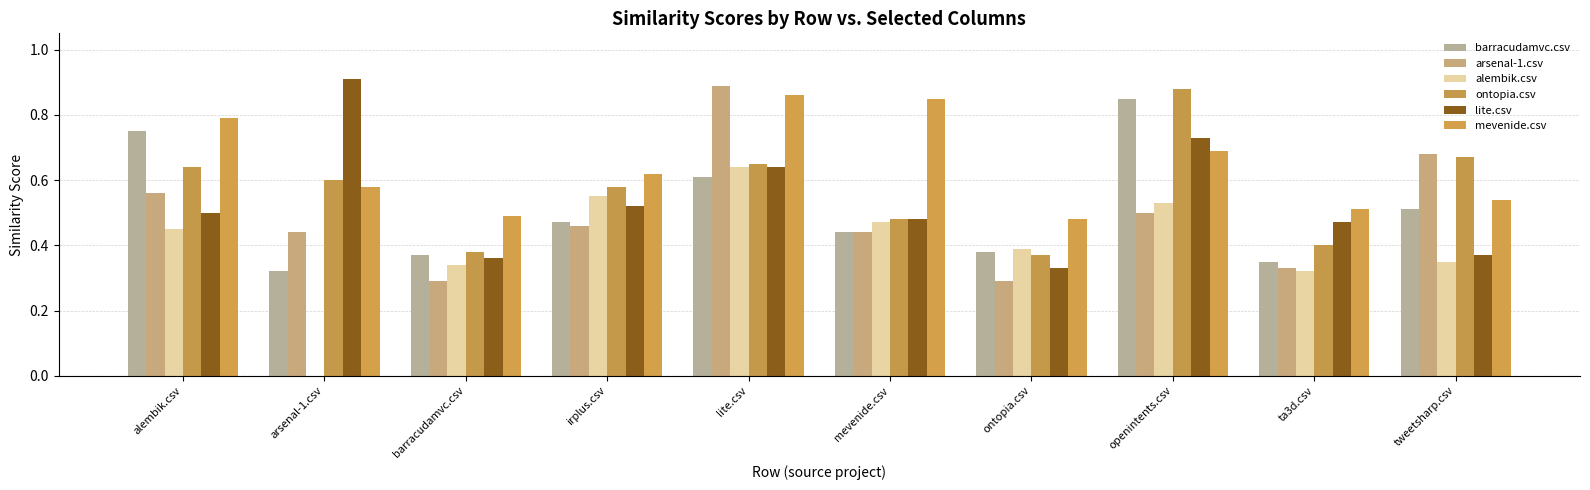

How many groups of bars are there?

10